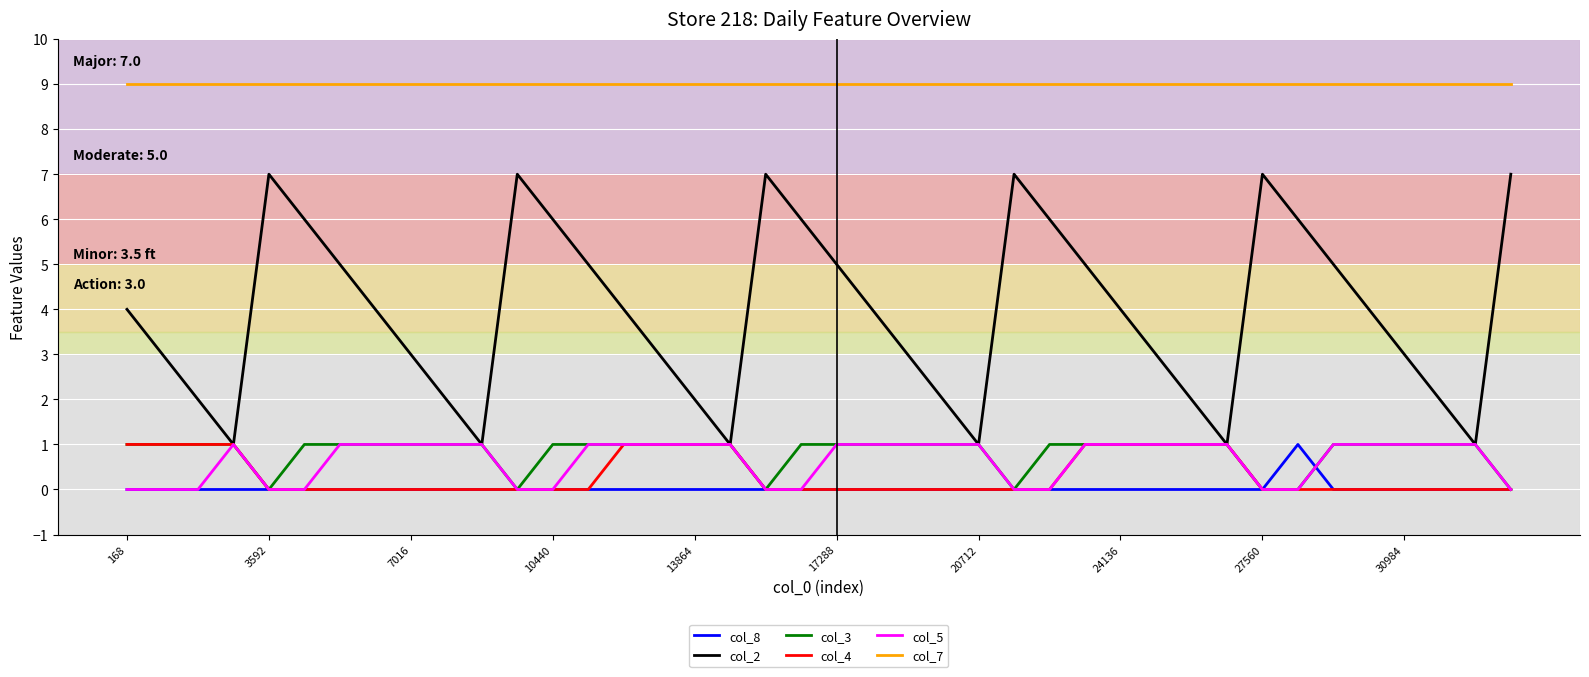

Reading right to left, what are all the values shown in this chart?

col_8: 0	0	0	0	0	0	1	0	0	0	0	0	0	0	0	0	0	0	0	0	0	0	0	0	0	0	0	0	0	0	0	0	0	0	0	0	0	0	0	0
col_2: 7	1	2	3	4	5	6	7	1	2	3	4	5	6	7	1	2	3	4	5	6	7	1	2	3	4	5	6	7	1	2	3	4	5	6	7	1	2	3	4
col_3: 0	1	1	1	1	1	0	0	1	1	1	1	1	1	0	1	1	1	1	1	1	0	1	1	1	1	1	1	0	1	1	1	1	1	1	0	1	1	1	1
col_4: 0	0	0	0	0	0	0	0	1	1	1	1	1	0	0	0	0	0	0	0	0	0	1	1	1	1	0	0	0	0	0	0	0	0	0	0	1	1	1	1
col_5: 0	1	1	1	1	1	0	0	1	1	1	1	1	0	0	1	1	1	1	1	0	0	1	1	1	1	1	0	0	1	1	1	1	1	0	0	1	0	0	0
col_7: 9	9	9	9	9	9	9	9	9	9	9	9	9	9	9	9	9	9	9	9	9	9	9	9	9	9	9	9	9	9	9	9	9	9	9	9	9	9	9	9